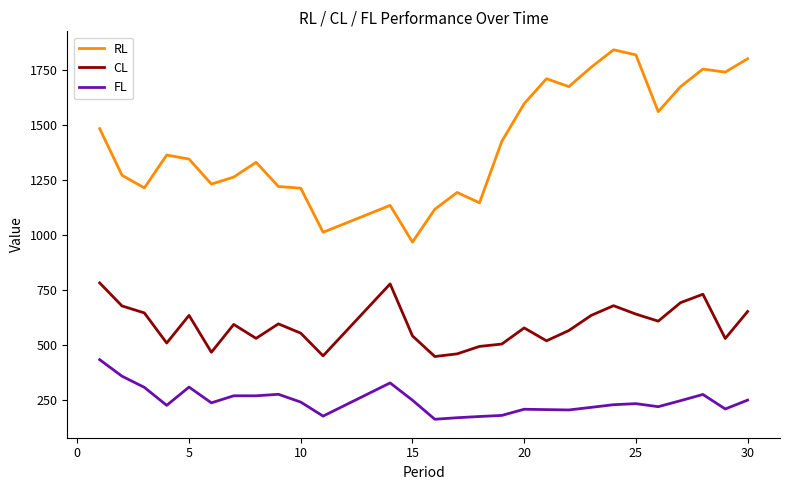

True or false: RL and CL intersect in this chart.

False